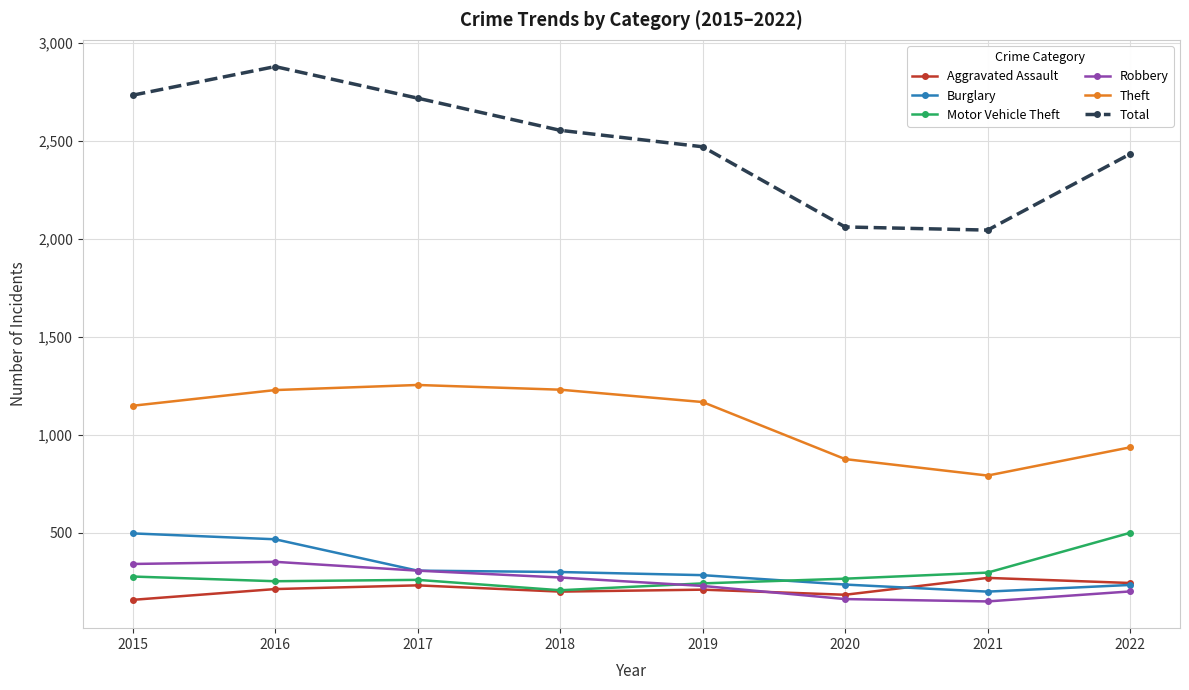

Between 2016 and 2021, which series saw the biggest shift?

Total